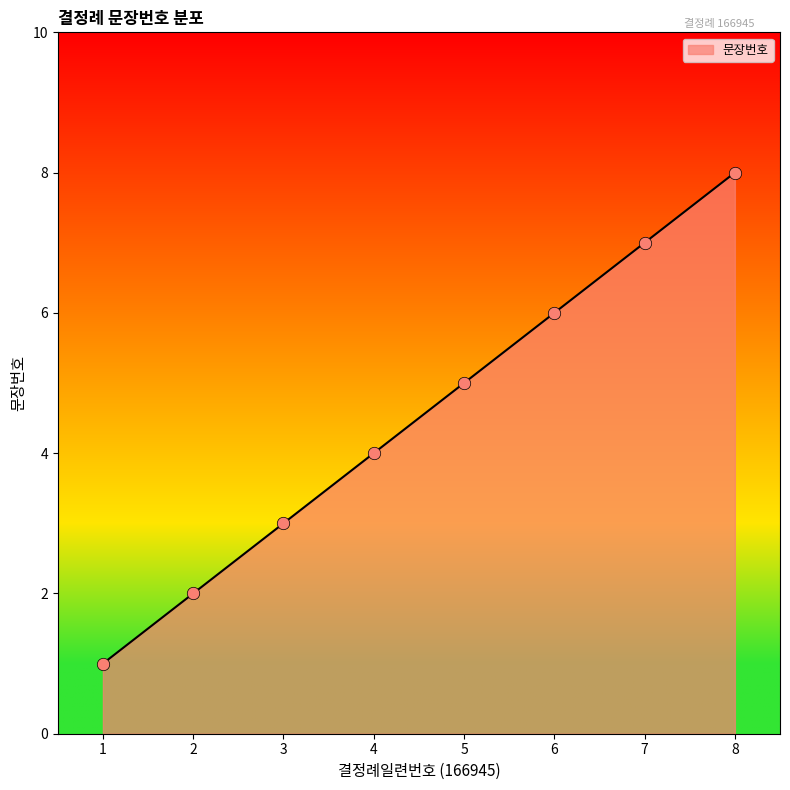

Which has a higher value, 5 or 3?

5